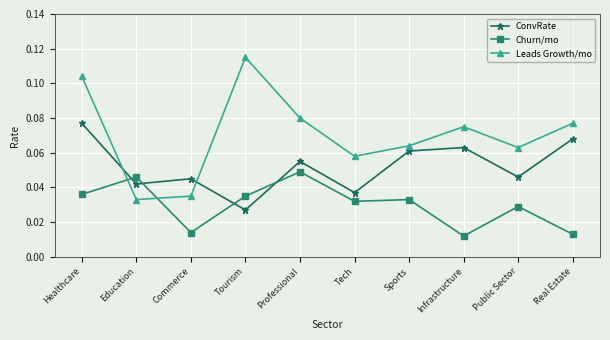

Which series has the largest total across all categories?

Leads Growth/mo